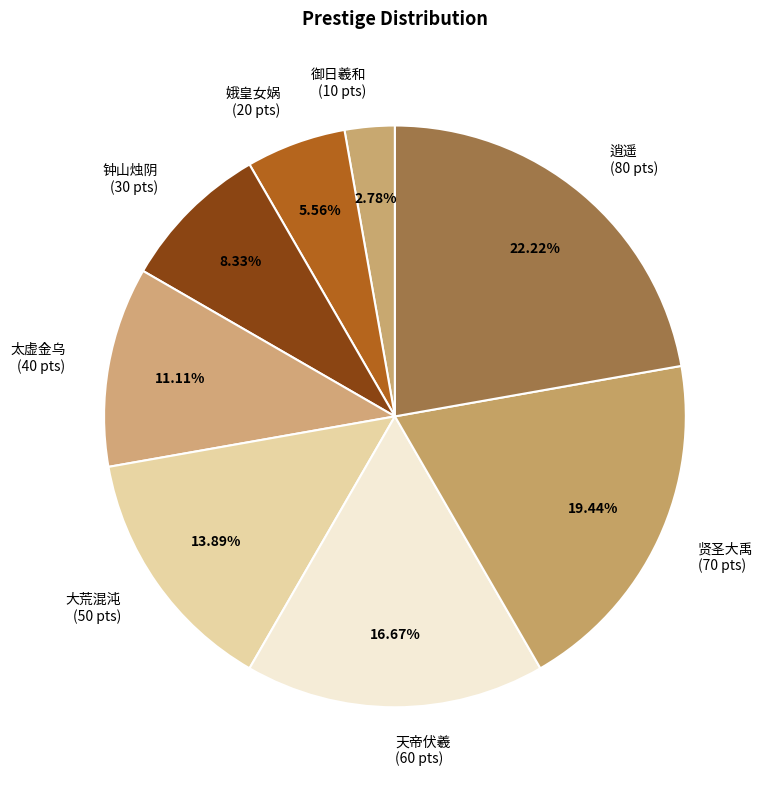

What percentage is the 娥皇女娲 slice, to the nearest percent?

6%